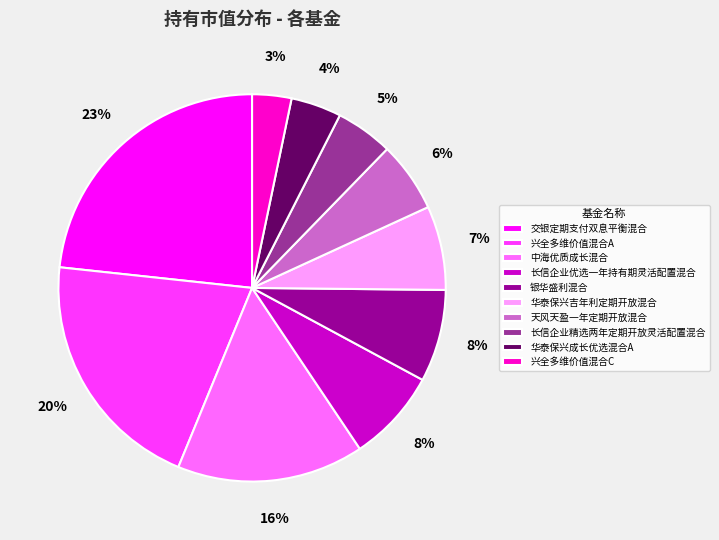

To the nearest percent, what portion does 银华盛利混合 represent?

8%